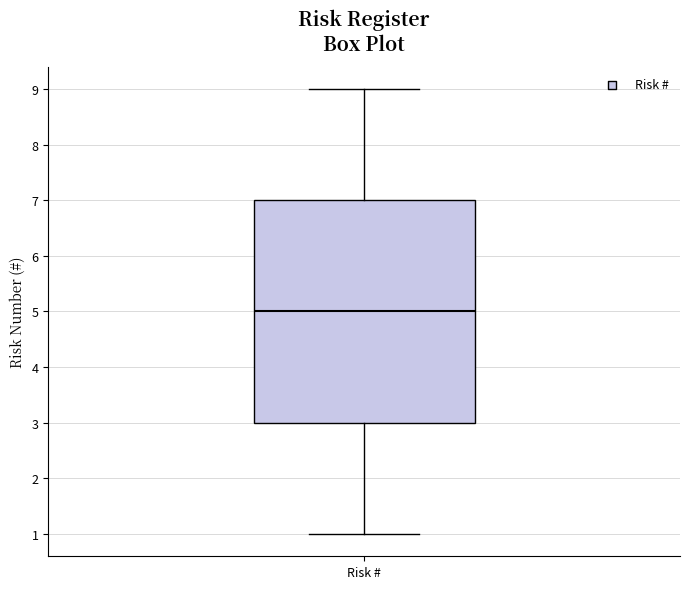

Where does the lower whisker of the box for Risk # end on the y-axis? The values are not printed on the chart, so give them approximately, as read against the axis.

1